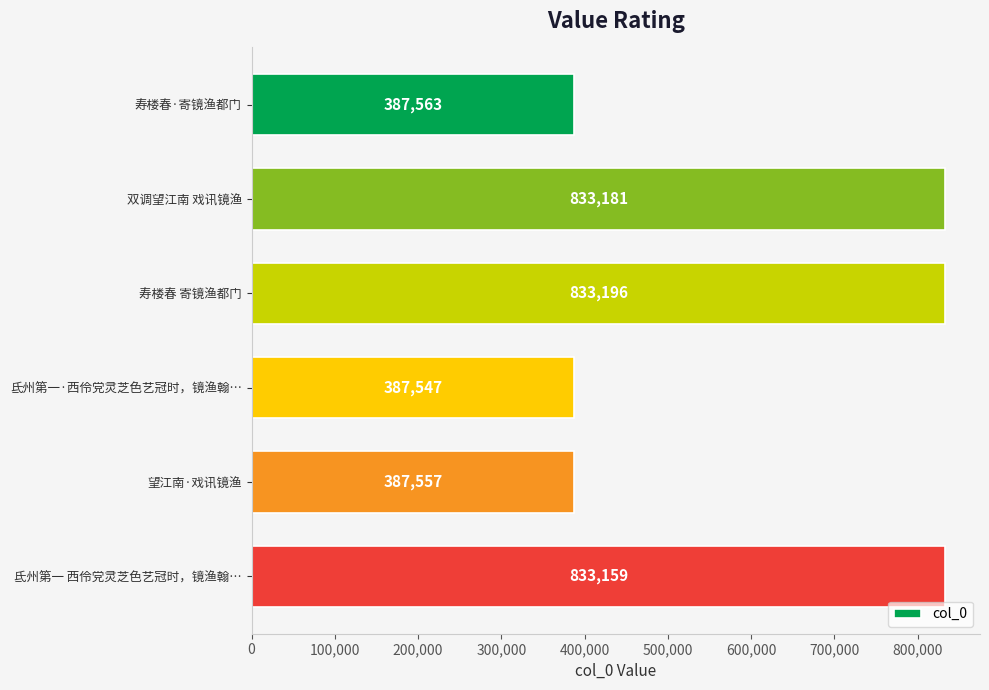

Reading top to bottom, extract all data points from this chart.

387563	833181	833196	387547	387557	833159